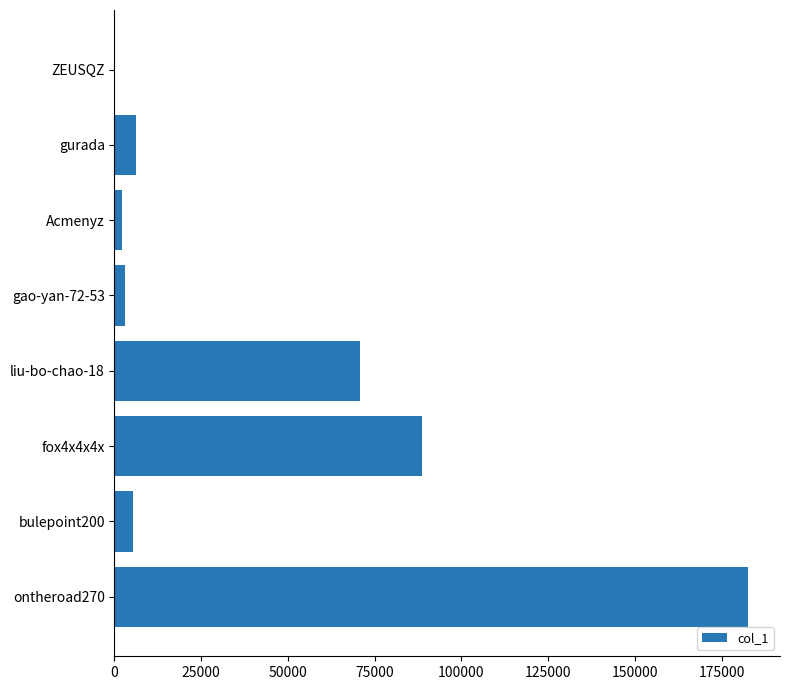

What is the greatest value displayed?

182725